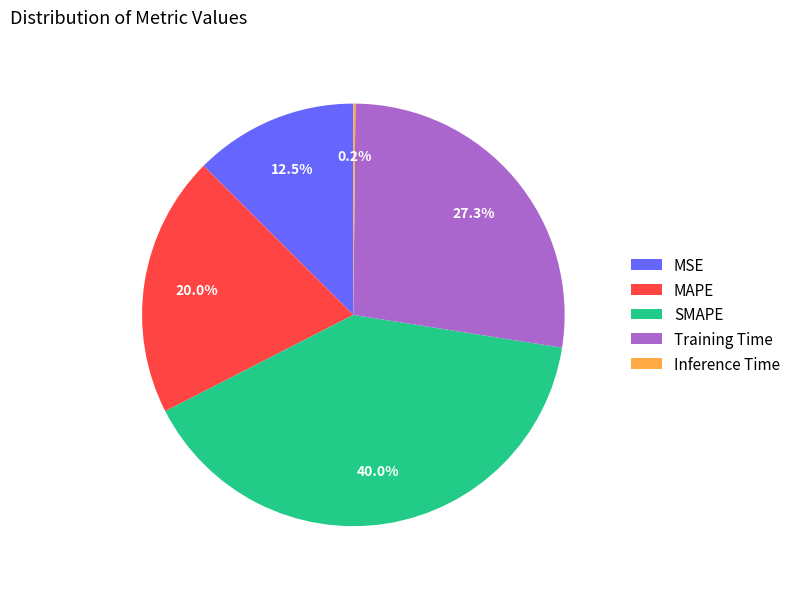

Which has a higher value, SMAPE or MAPE?

SMAPE